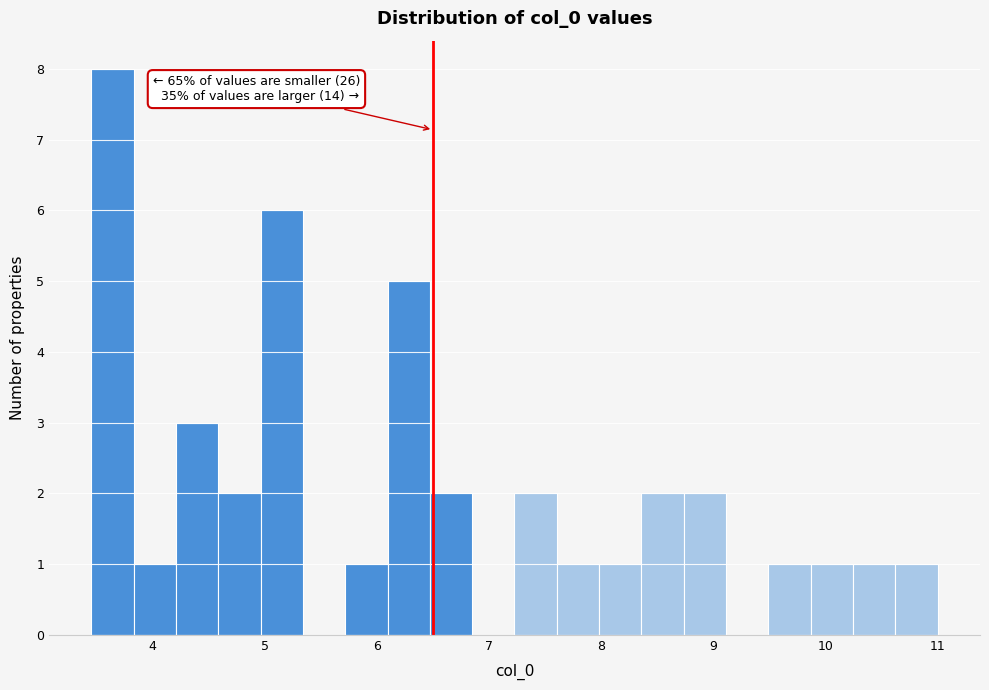

Around what value on the x-axis is the tallest bar? Give the approximate position of its centre, as read against the axis.

3.6